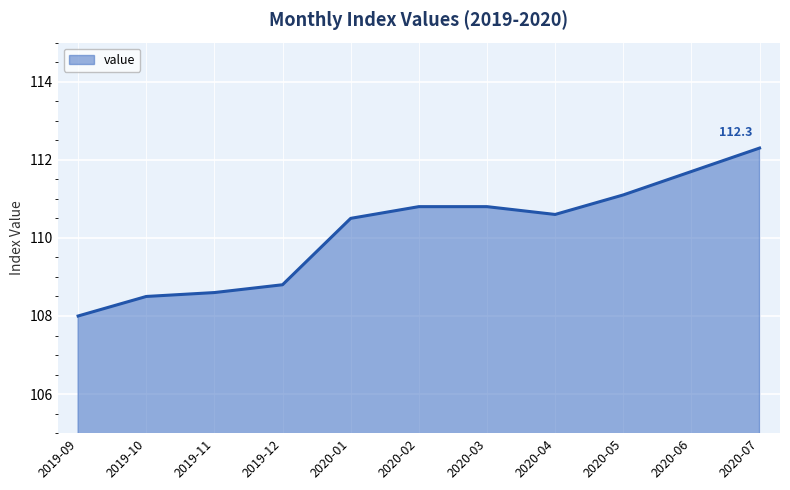

Reading left to right, list all the values displayed in this chart.

108.0	108.5	108.6	108.8	110.5	110.8	110.8	110.6	111.1	111.7	112.3